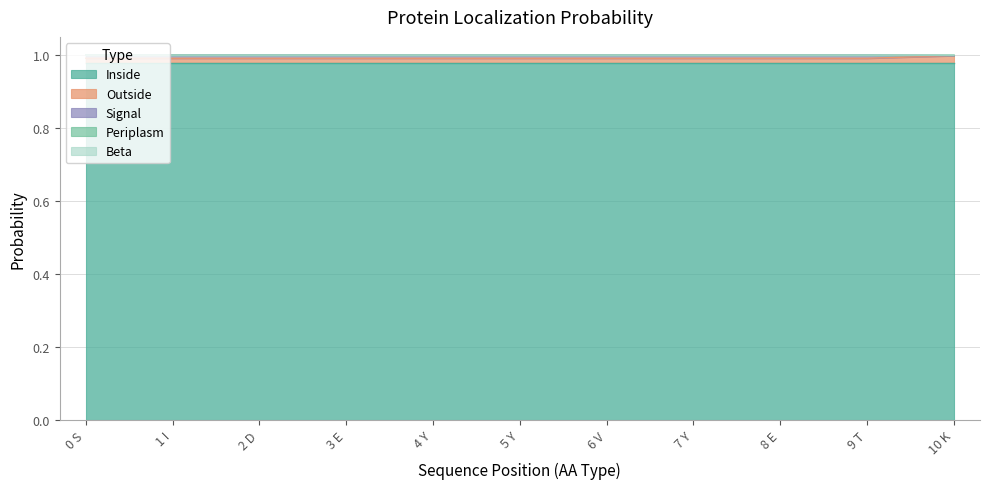

Between 9 T and 10 K, which is larger?

10 K